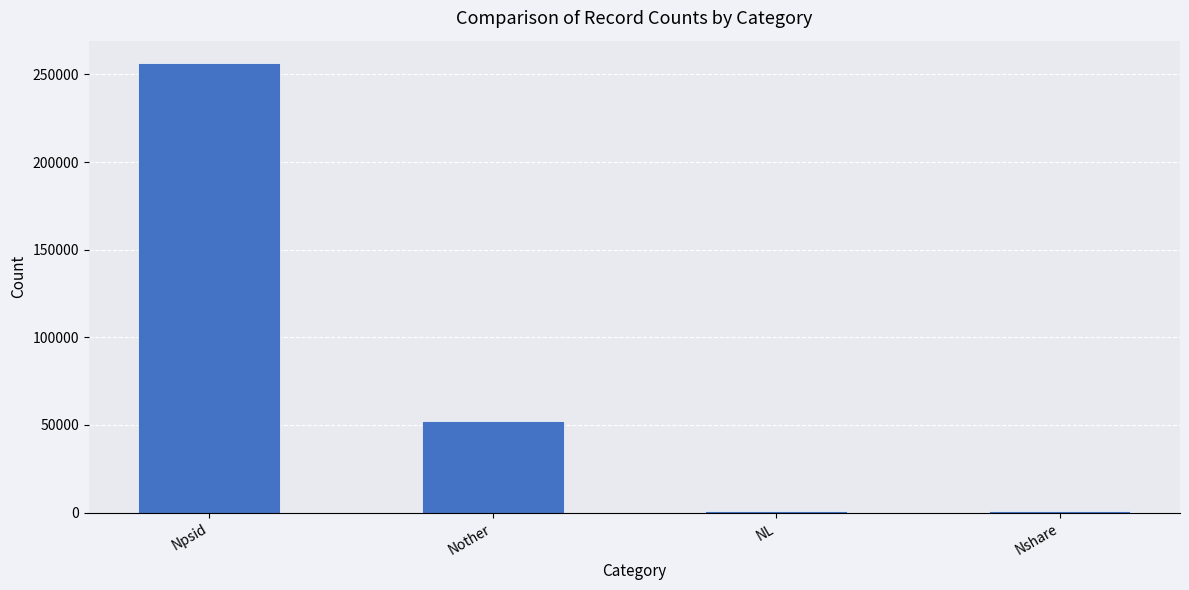

Are the bars horizontal?

No